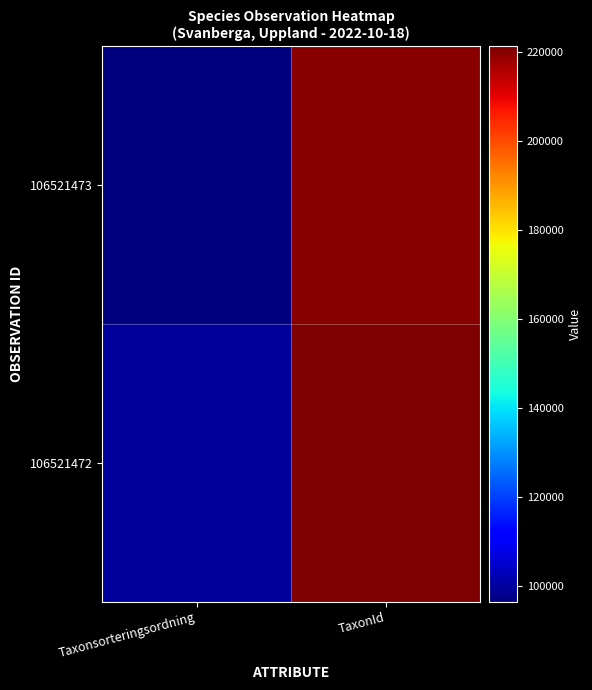

Which series has the largest total across all categories?

106521472